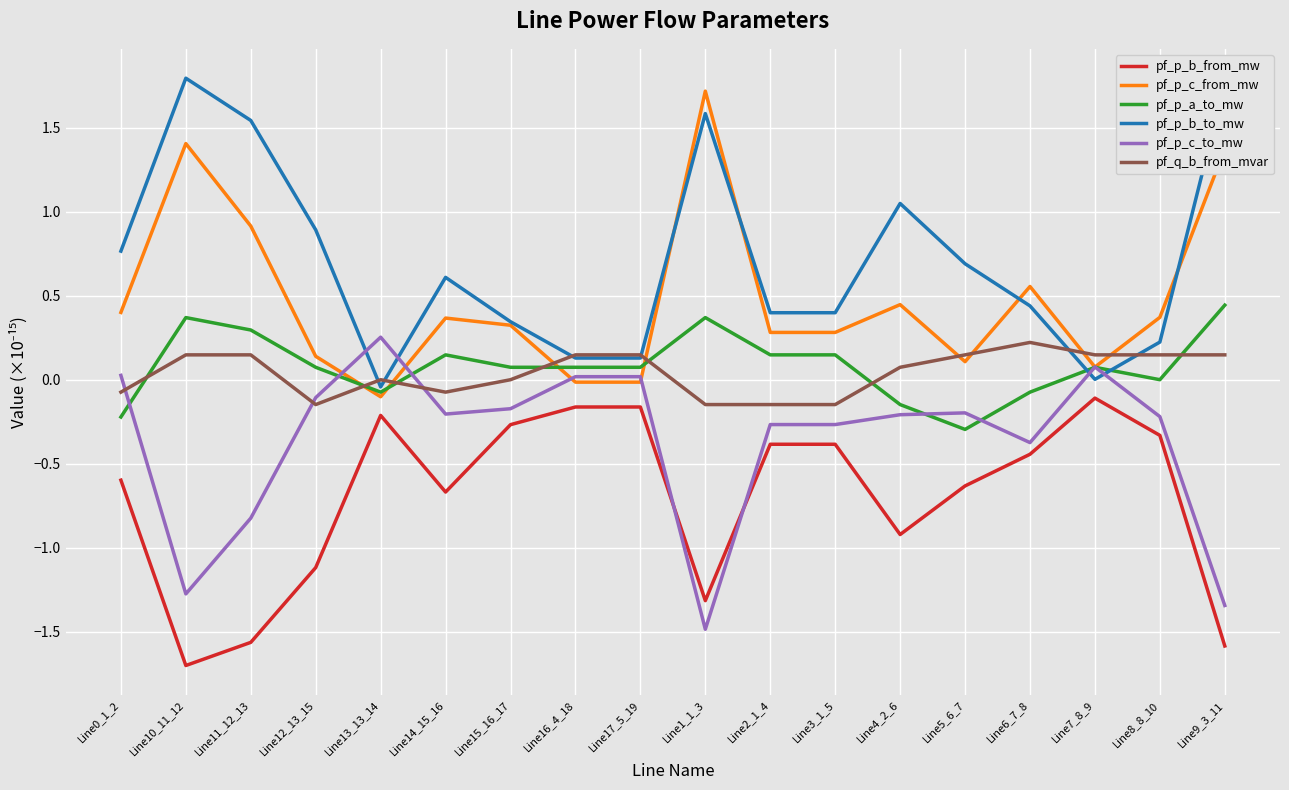

True or false: pf_p_b_to_mw and pf_p_b_from_mw cross at least once.

False